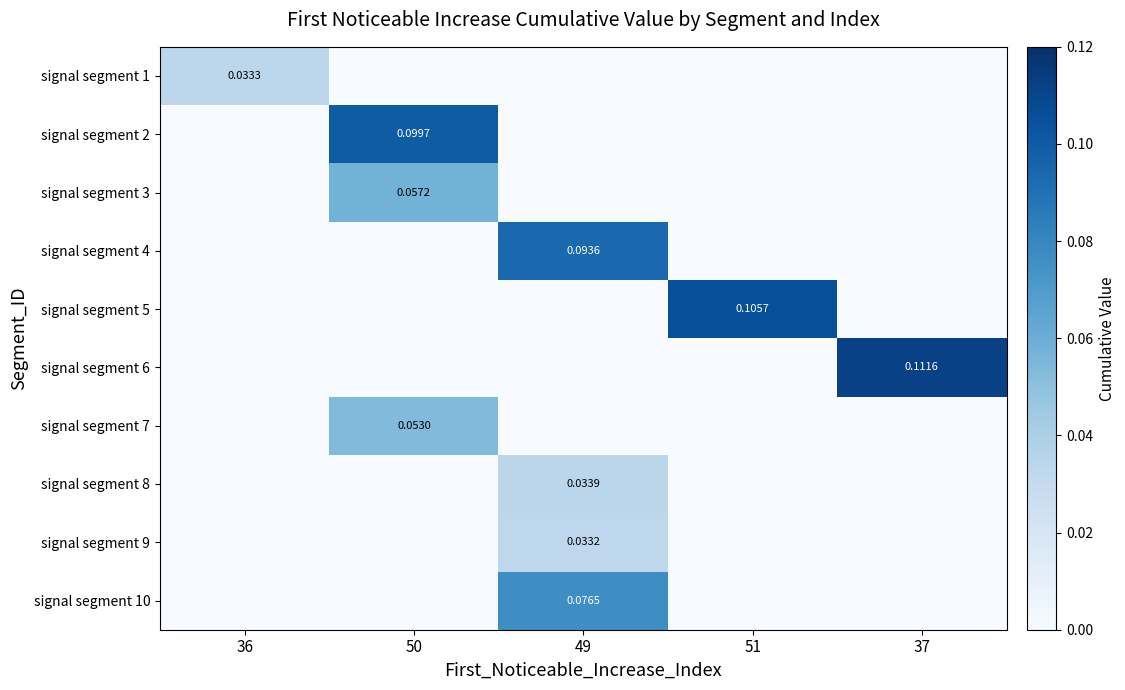

True or false: signal segment 1 has a value of 0.0 at 36.

False